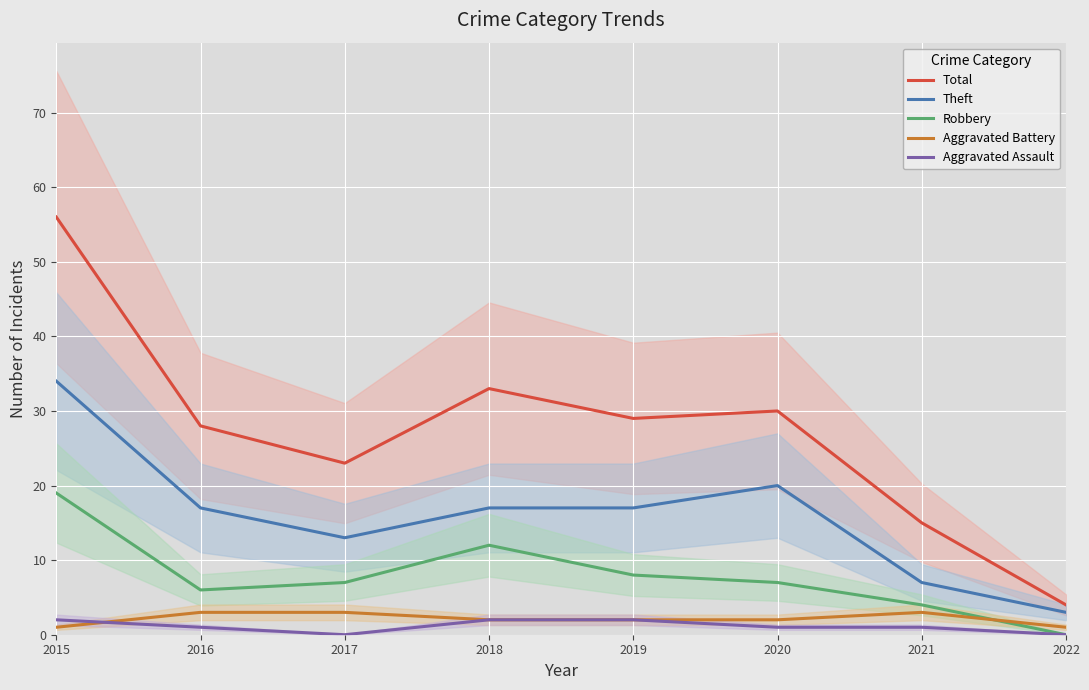

Reading left to right, transcribe all the data shown in this chart.

Total: 56	28	23	33	29	30	15	4
Theft: 34	17	13	17	17	20	7	3
Robbery: 19	6	7	12	8	7	4	0
Aggravated Battery: 1	3	3	2	2	2	3	1
Aggravated Assault: 2	1	0	2	2	1	1	0